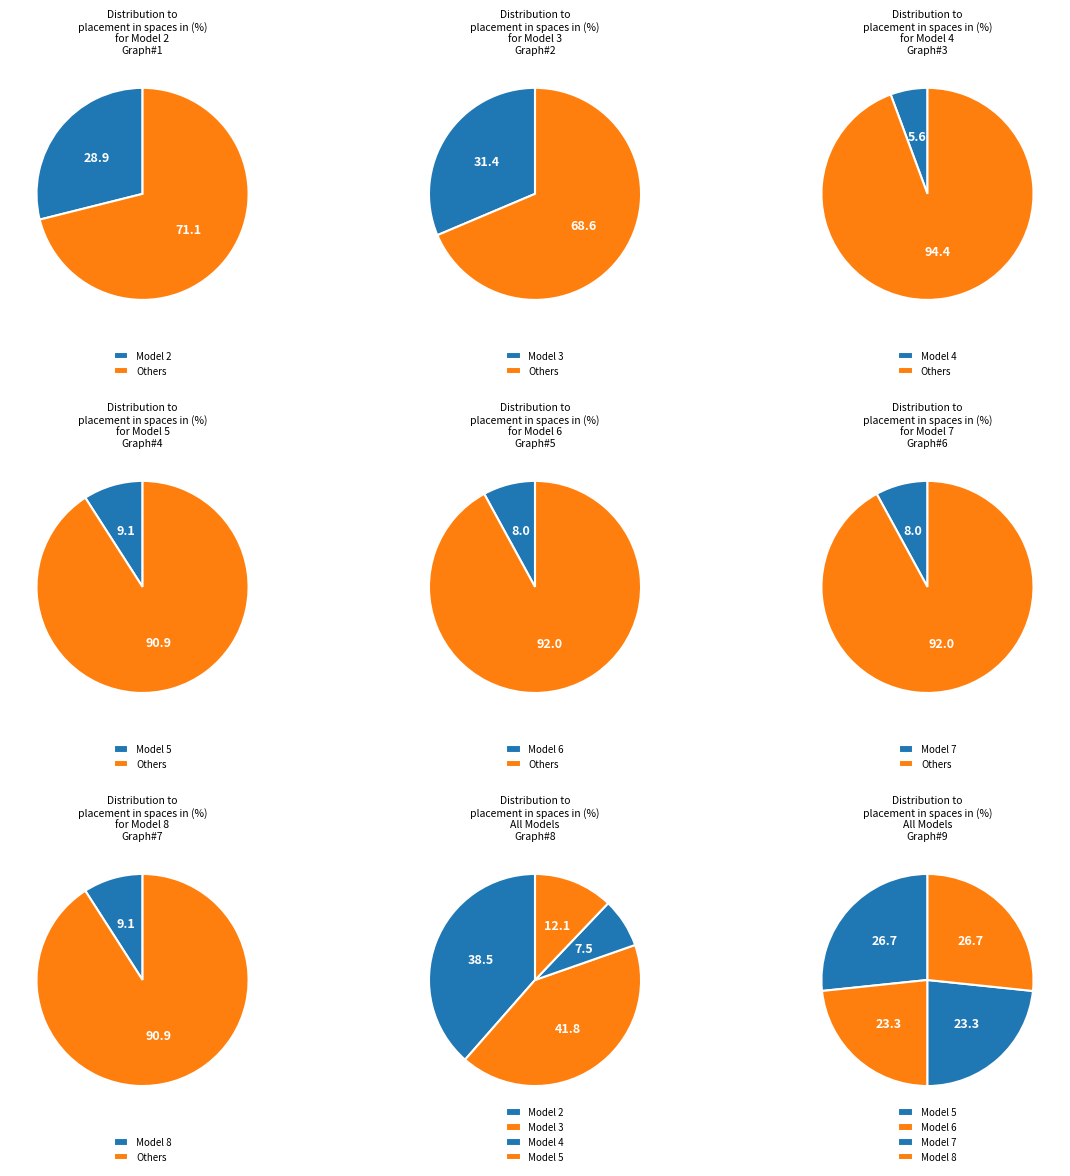

What is the total percentage of Model 5 and Model 6?

17.0%